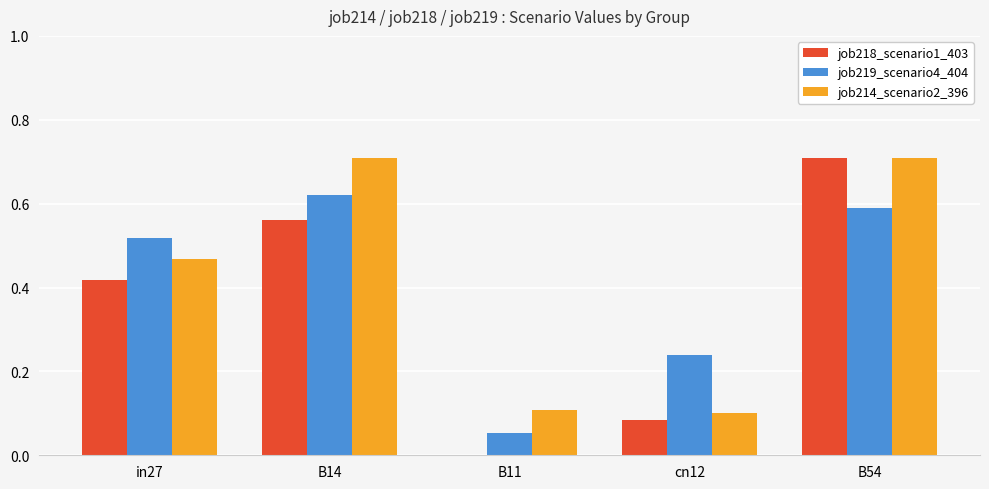

The value of job218_scenario1_403 at in27 is 0.1. True or false?

False